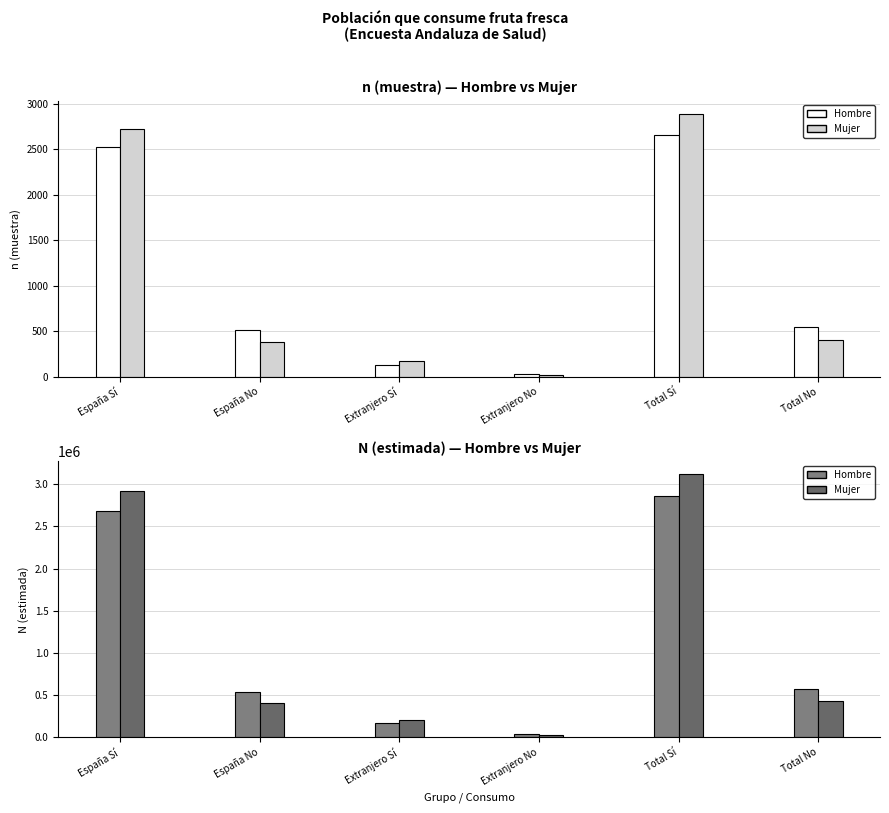

At which label is Mujer n (muestra) closest to 1457?

Total No